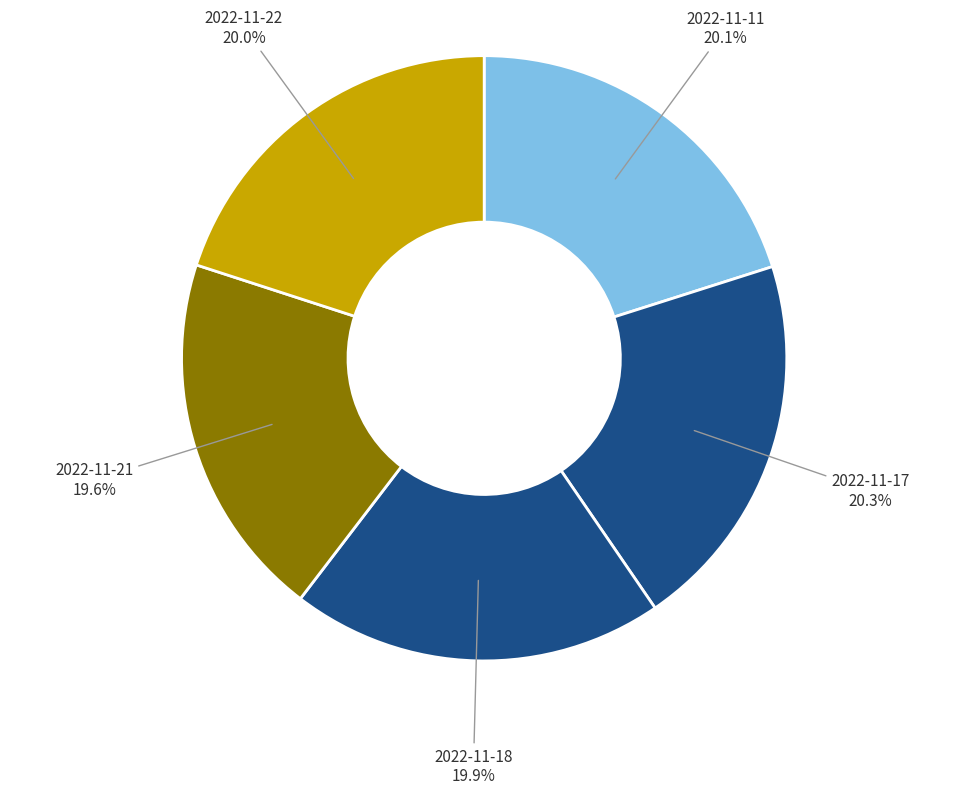

Is there any slice that represents more than half of the pie?

No